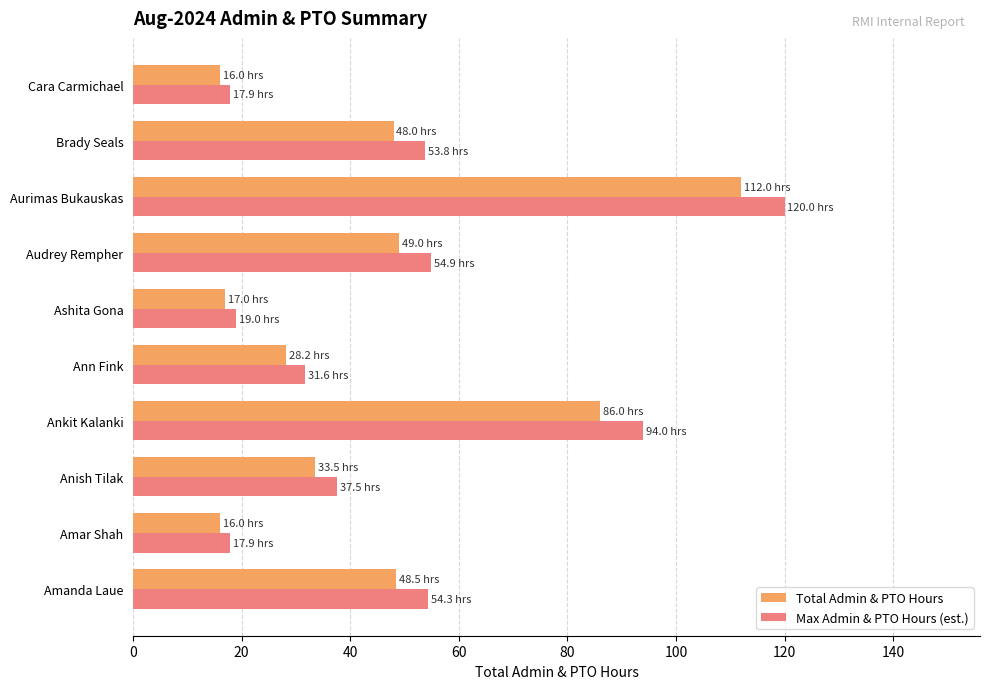

Between Ann Fink and Cara Carmichael, which series saw the biggest shift?

Max Admin & PTO Hours (est.)